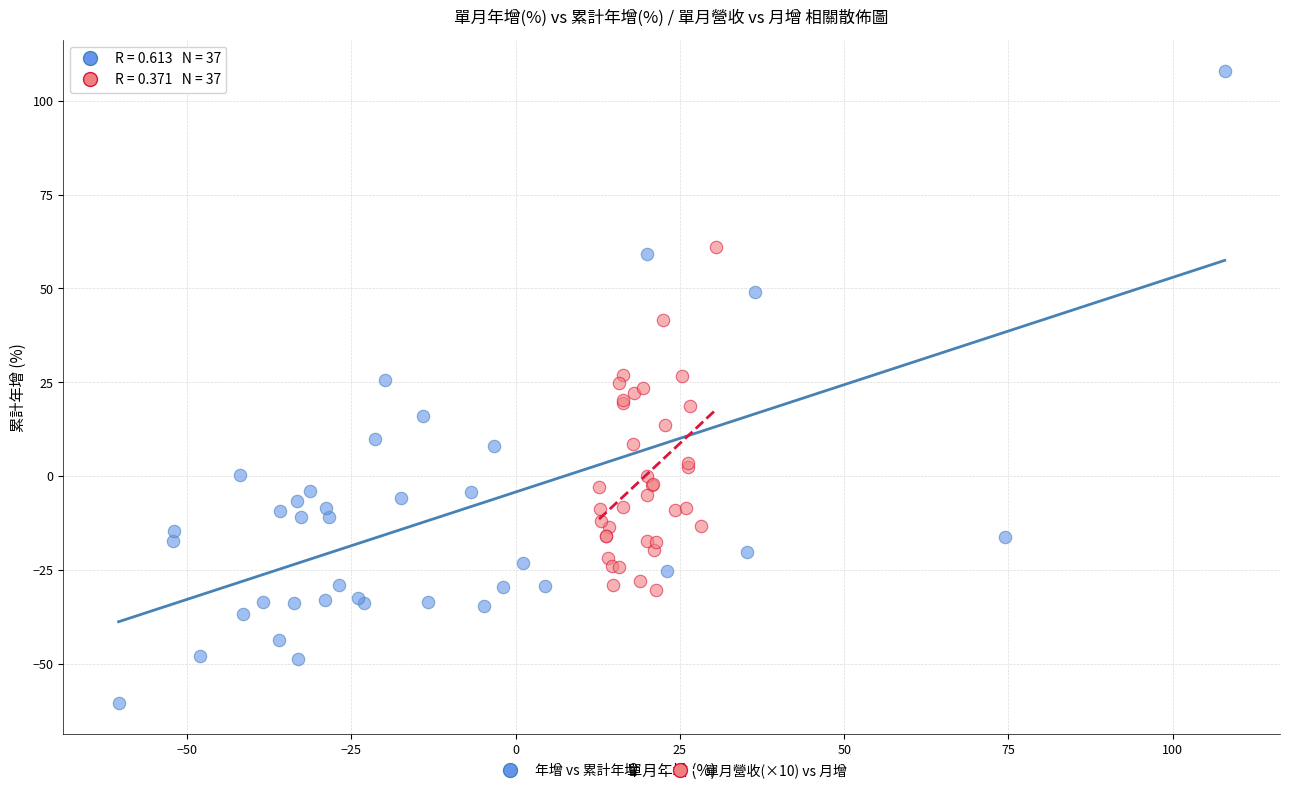

What are all the series names shown in the legend?

年增 vs 累計年增, 單月營收(×10) vs 月增